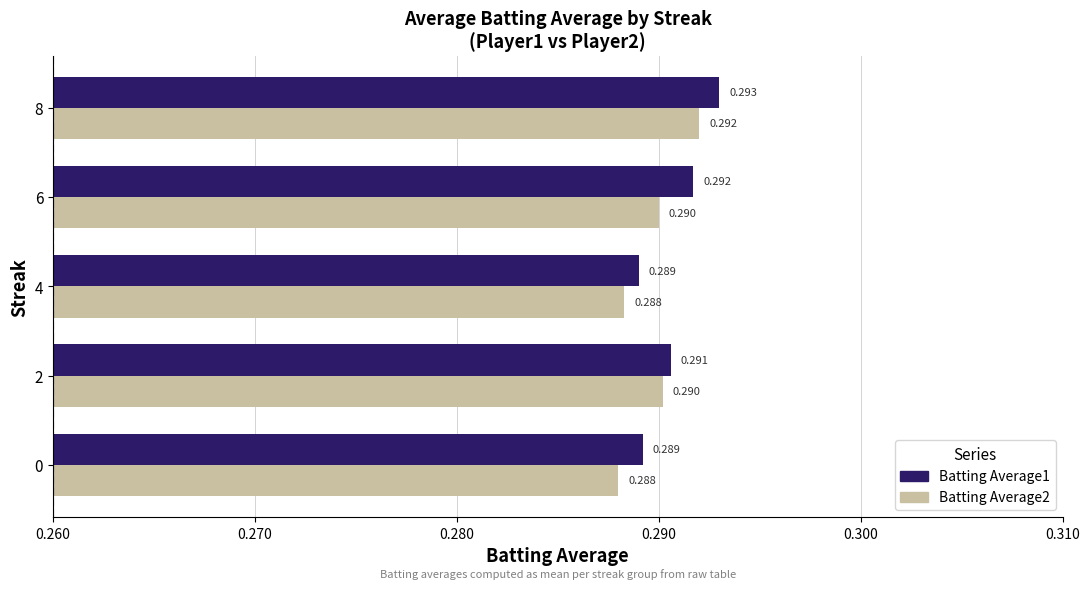

What is the minimum value shown in the chart?

0.3